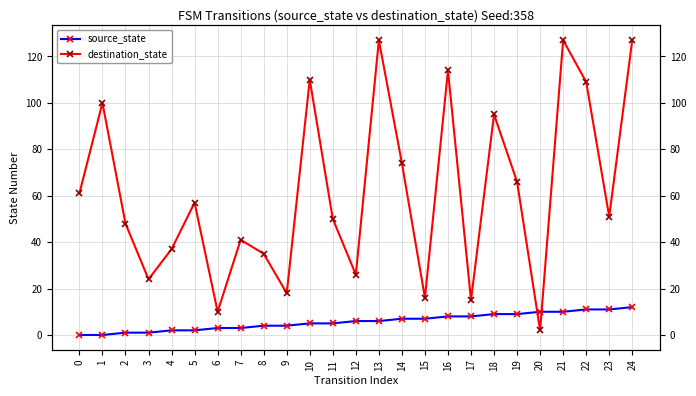

True or false: destination_state and source_state cross at least once.

True